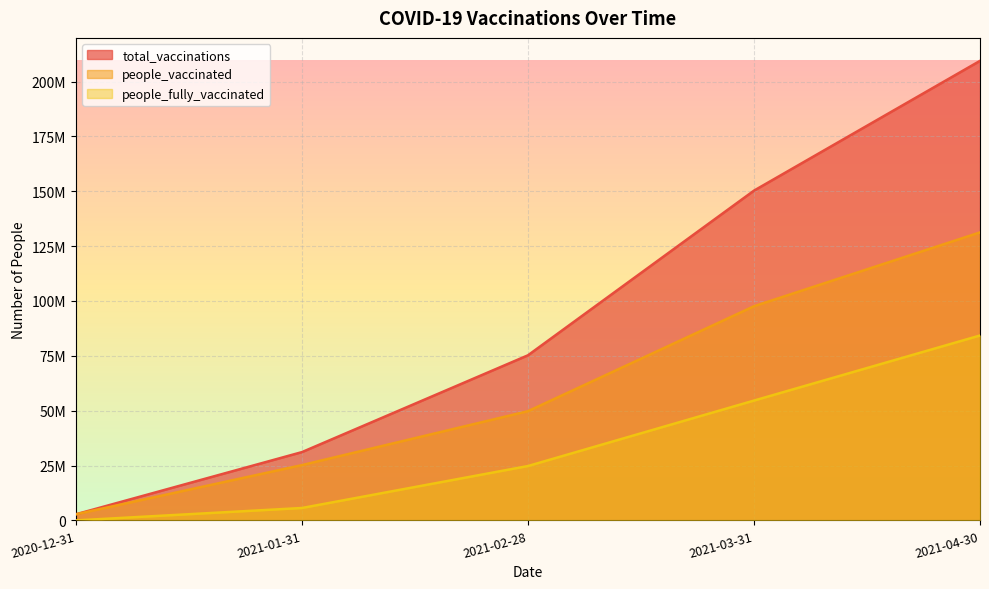

Is the value of people_vaccinated at 2020-12-31 greater than the value of total_vaccinations at 2021-02-28?

No